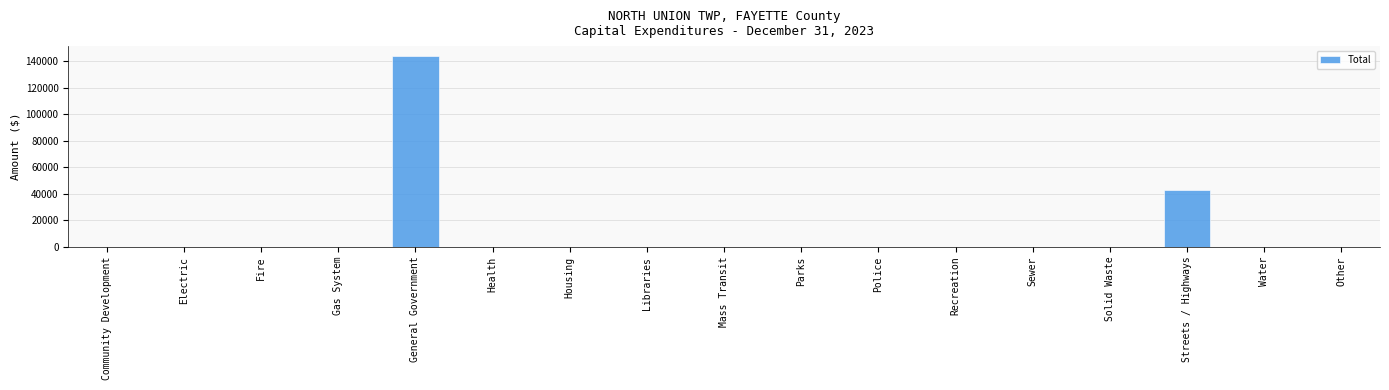

How many series are shown in this chart?

1